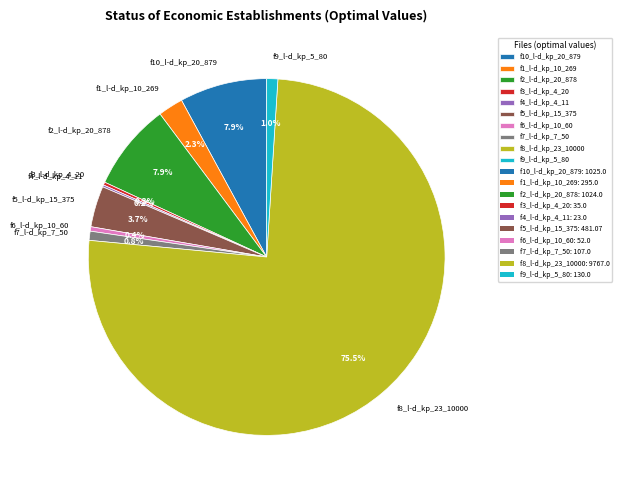

Does any single category account for the majority?

Yes